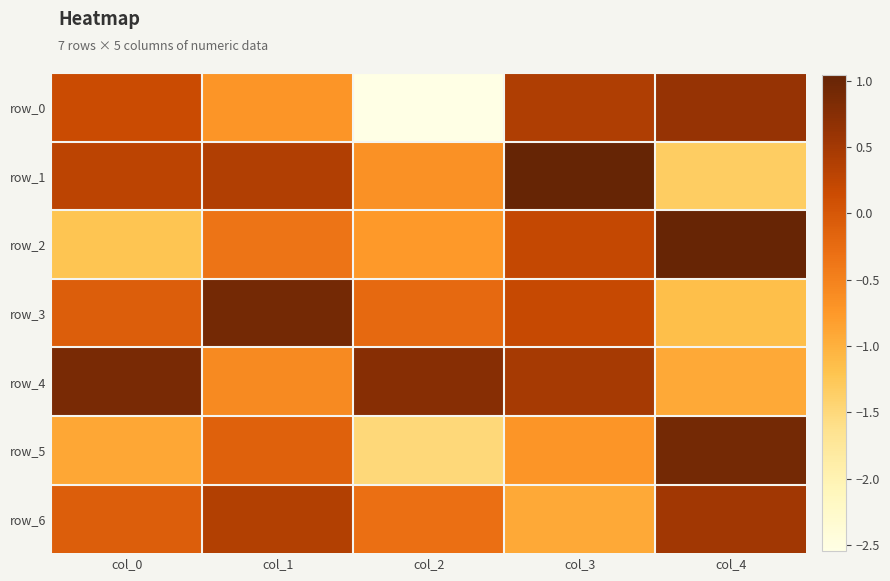

Where does the row_2 series first go above 0?

col_3